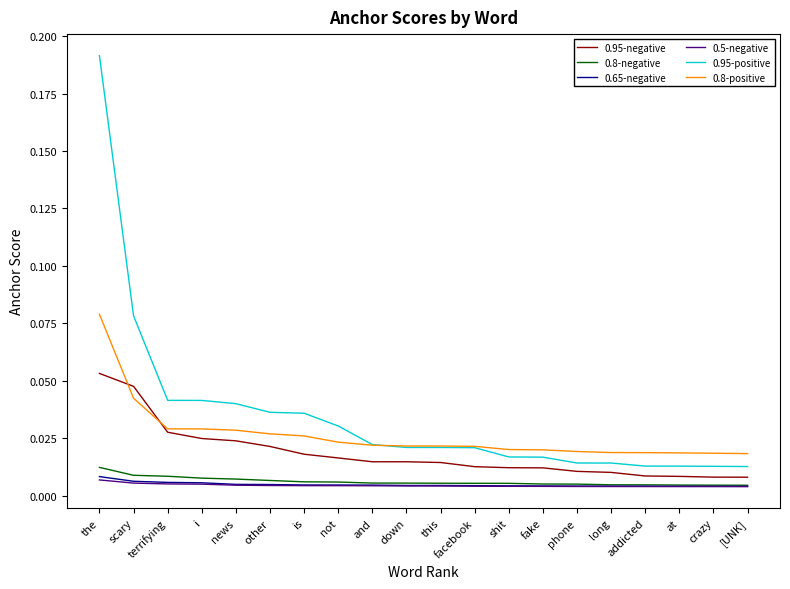

Which series has the widest spread of values?

0.95-positive